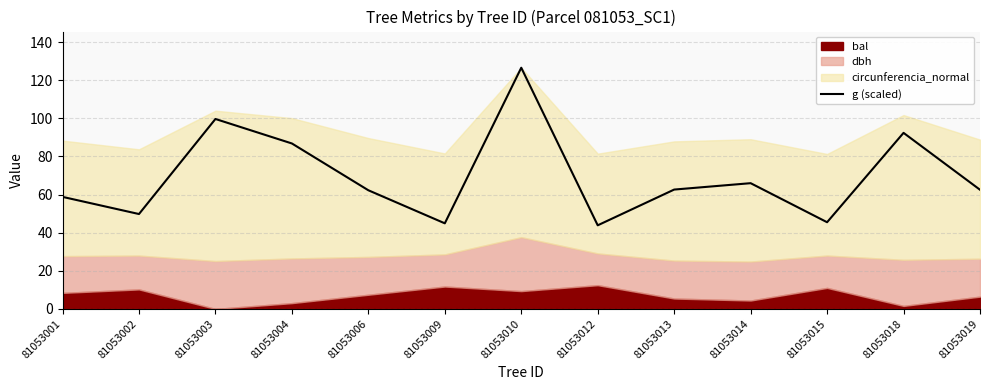

The chart shows a value of 15.3 at 81053014. True or false?

False